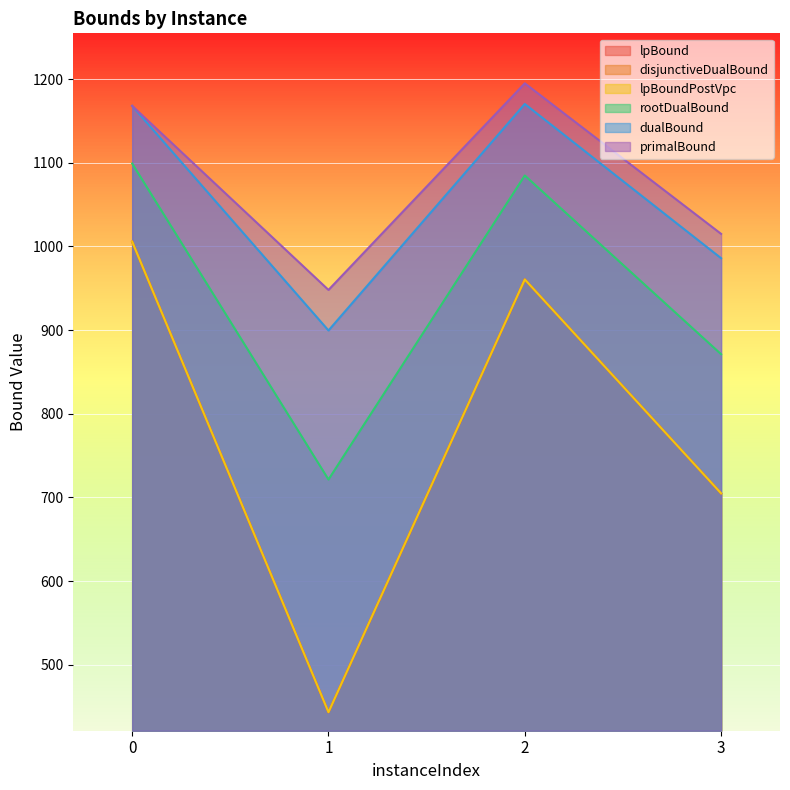

What is the sum of all primalBound values?

4326.0